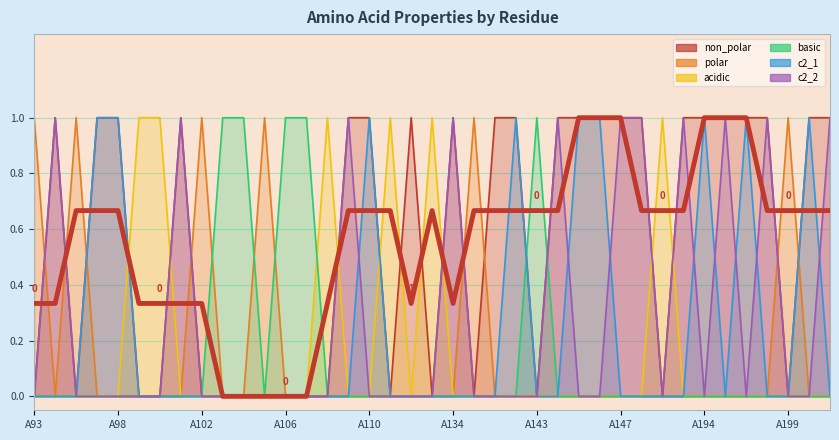

Is the value of non_polar at A133 greater than the value of acidic at A195?

No